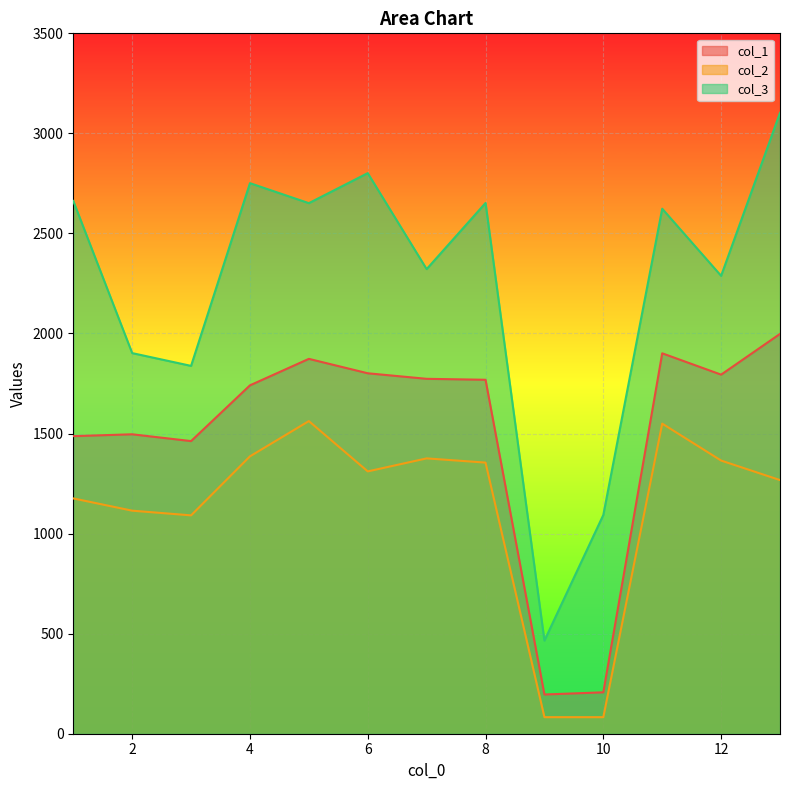

How many values in the col_2 series exceed 1310?

7